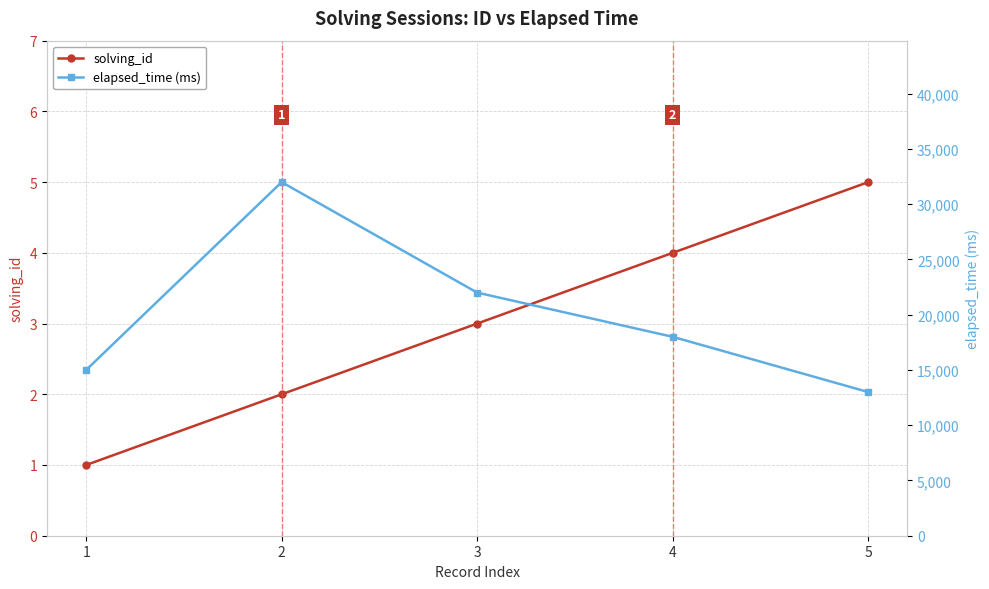

What is the value of the elapsed_time (ms) point at the 3rd from the left?

22000